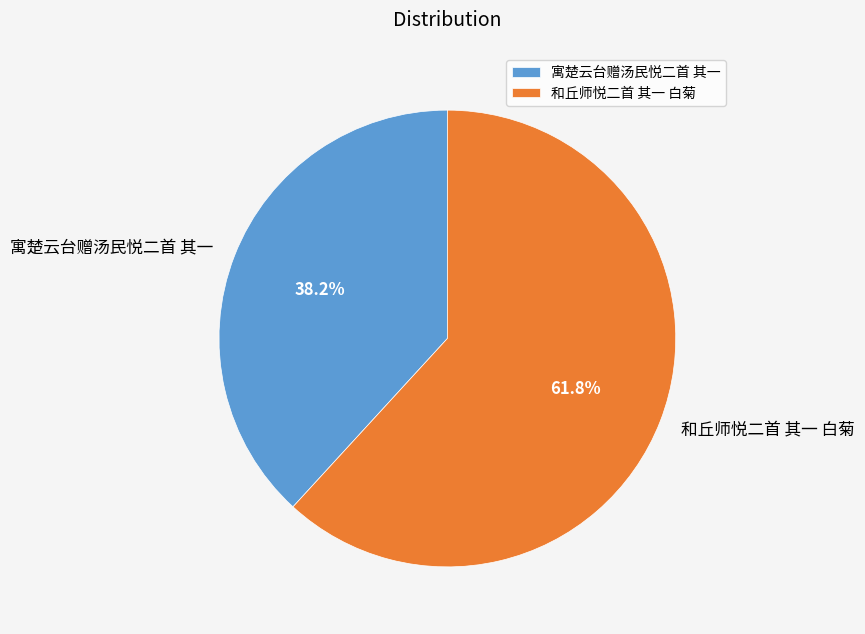

Approximately how many times larger is the value at 寓楚云台赠汤民悦二首 其一 compared to 和丘师悦二首 其一 白菊?

0.6